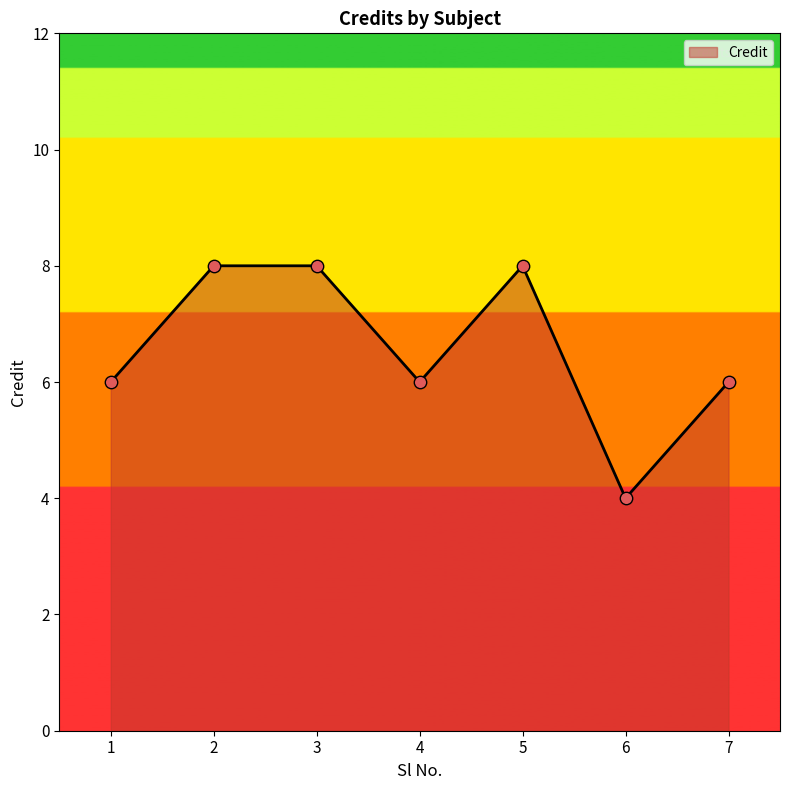

What is the ratio of the value at 6 to the value at 3?

0.5